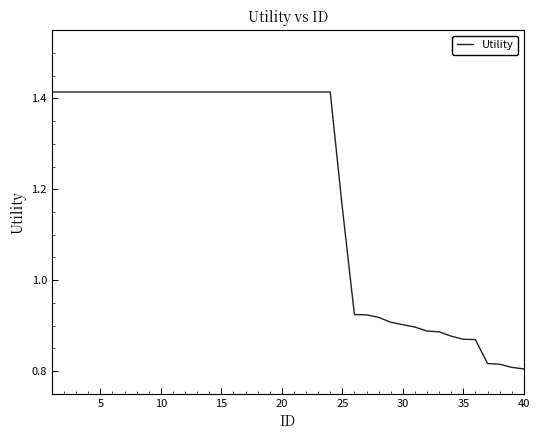

What is the difference between the maximum and minimum values?

0.6